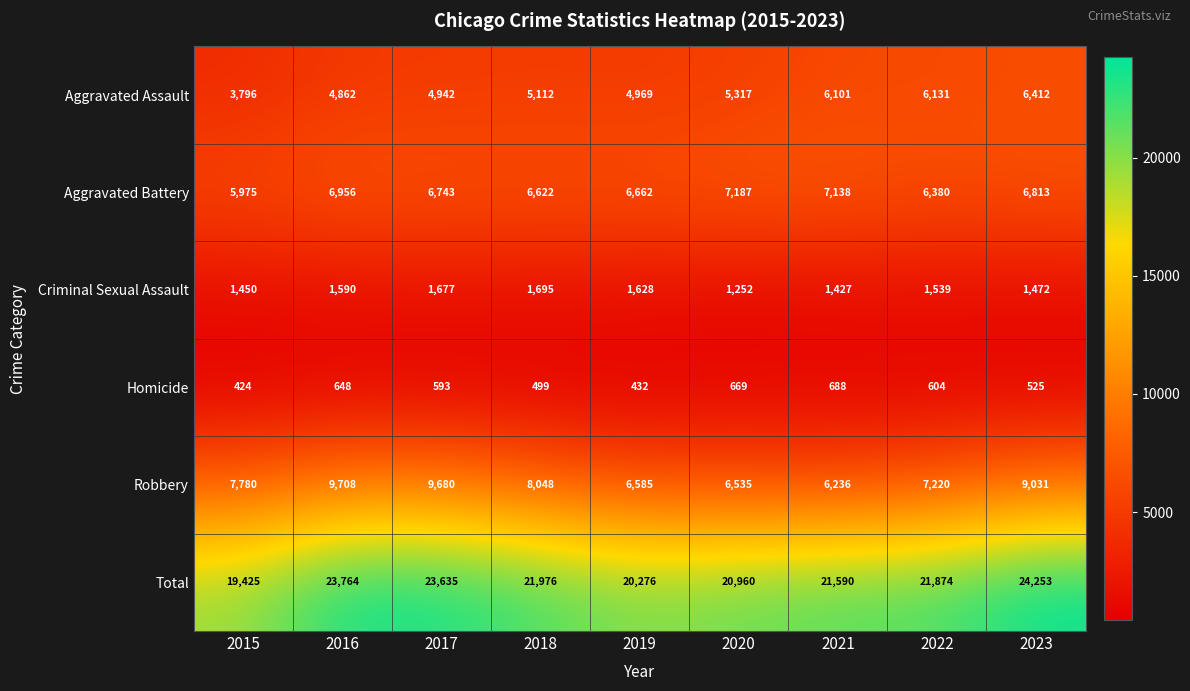

At which category is the sum across all series the highest?

2023